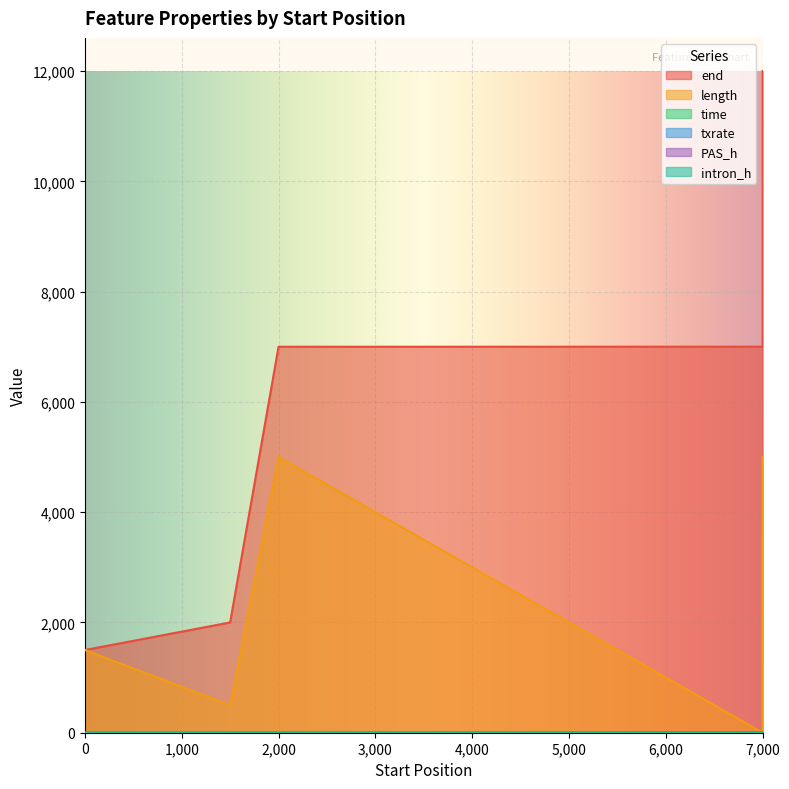

What is the average value of the PAS_h series?

1.0